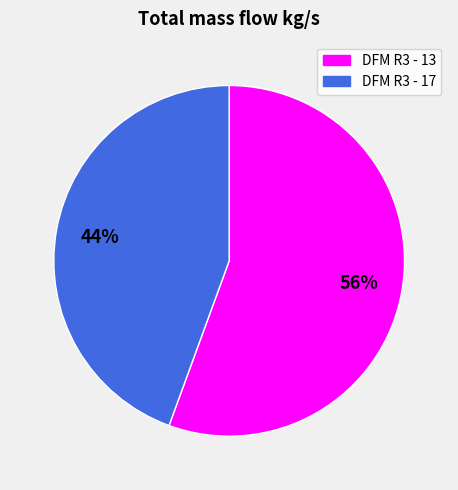

To the nearest percent, what portion does DFM R3 - 17 represent?

44%